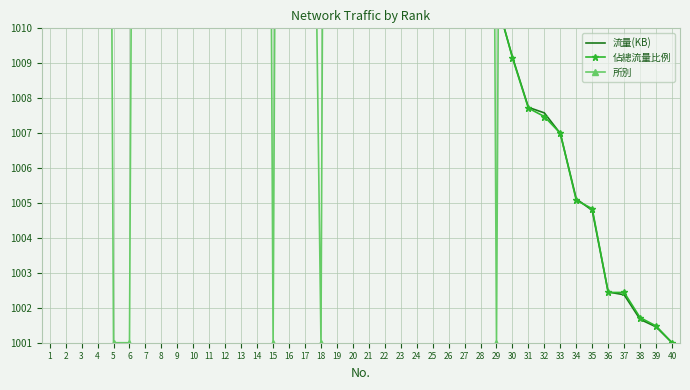

In 所別, how many points are higher than both neighbors (excluding endpoints)?

13